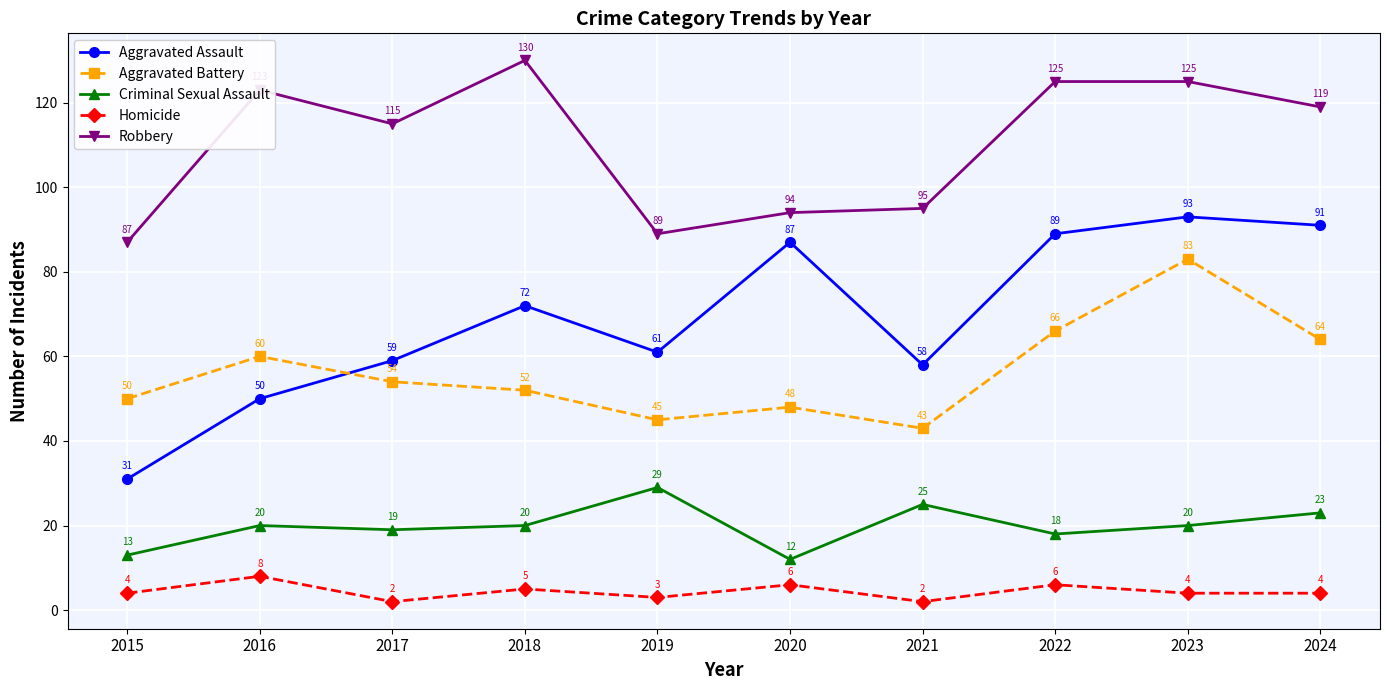

Which series has the widest spread of values?

Aggravated Assault